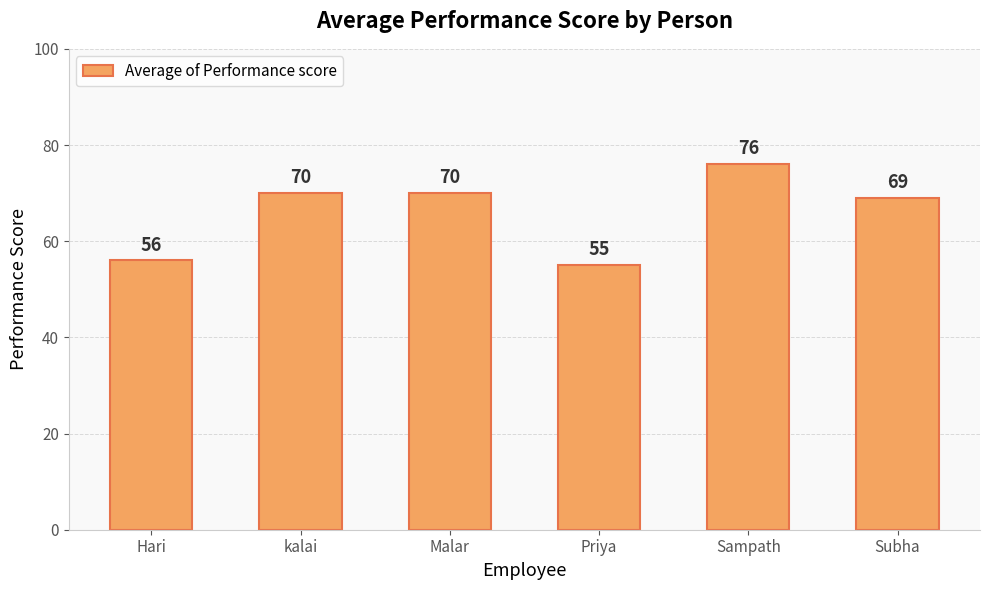

Count the number of categories in the chart.

6